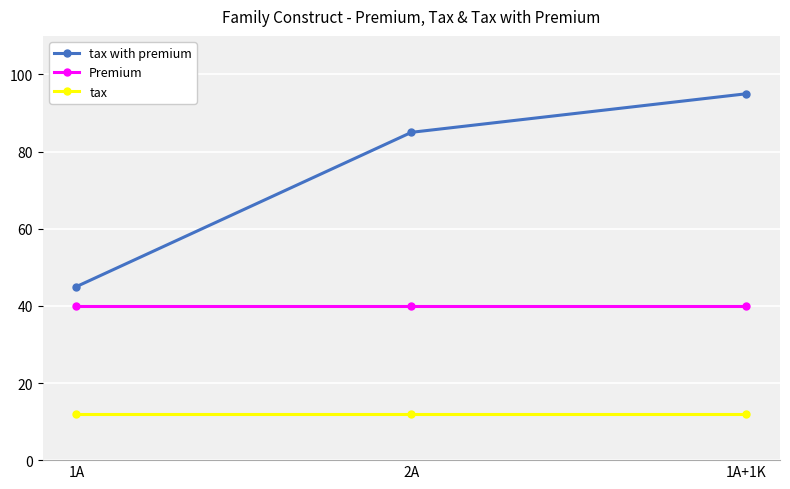

Reading right to left, extract all data points from this chart.

tax with premium: 95	85	45
Premium: 40	40	40
tax: 12	12	12